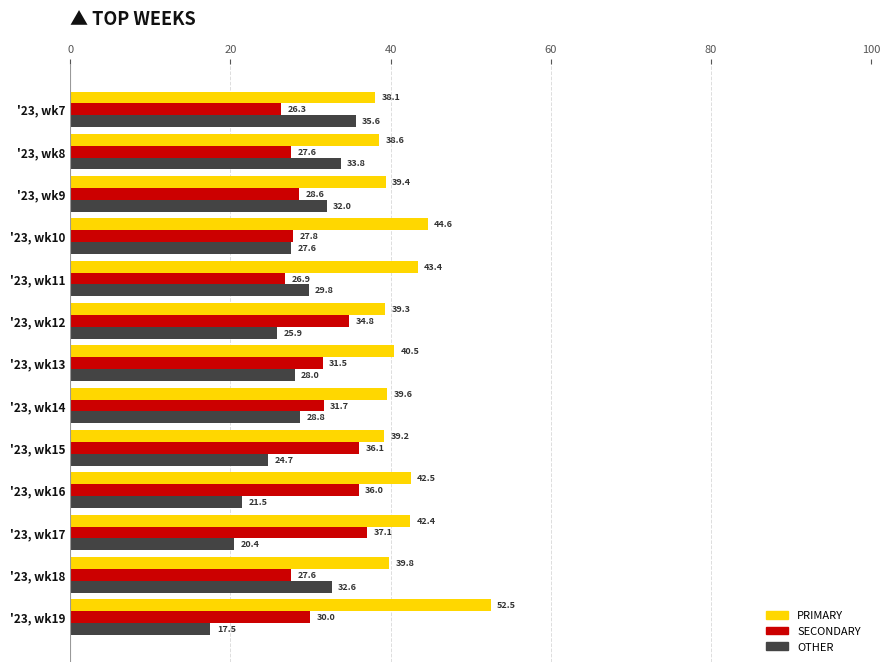

What is the minimum value shown in the chart?

17.5